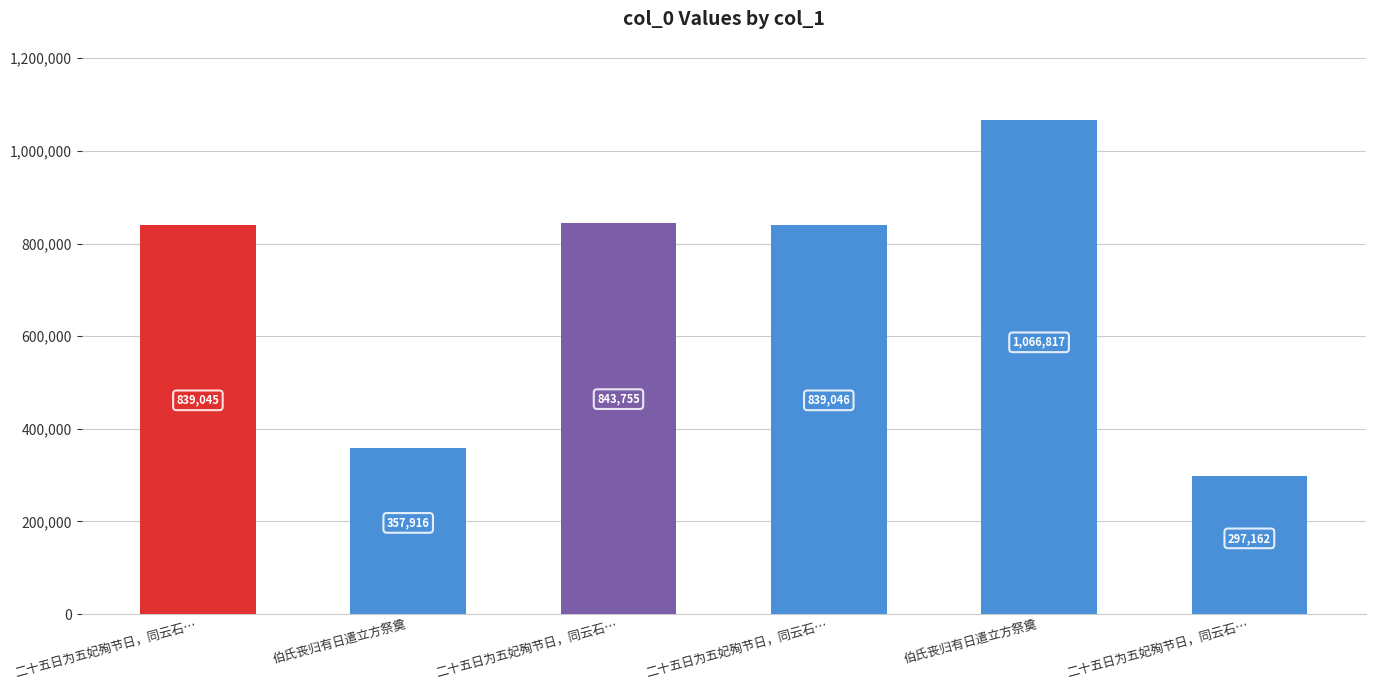

The value at 二十五日为五妃殉节日，同云石… is 297162. True or false?

True